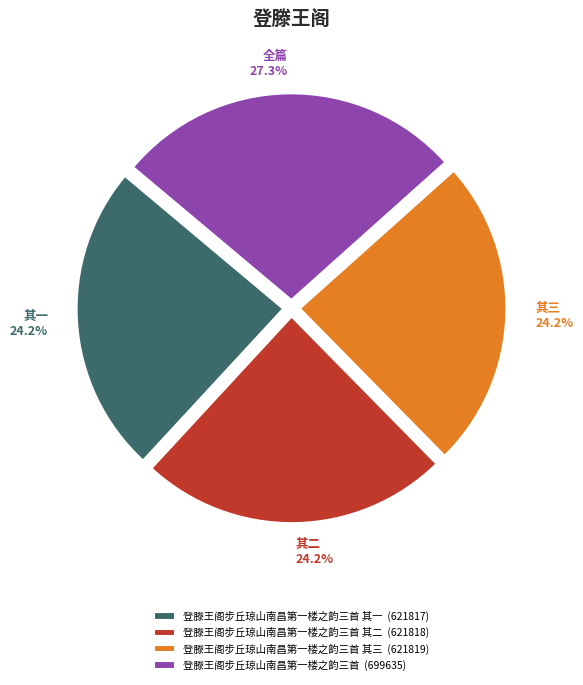

Which has a higher value, 登滕王阁步丘琼山南昌第一楼之韵三首 (699635) or 登滕王阁步丘琼山南昌第一楼之韵三首 其三 (621819)?

登滕王阁步丘琼山南昌第一楼之韵三首 (699635)